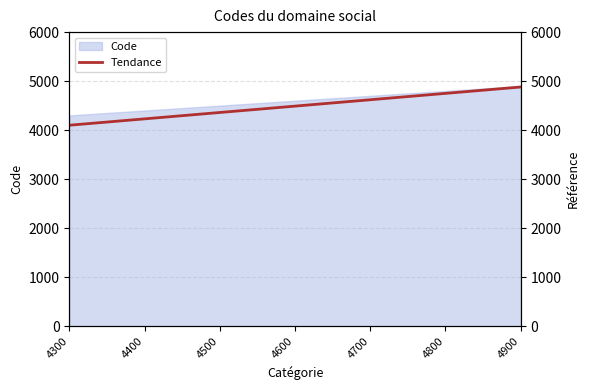

How many lines are shown in the chart?

1